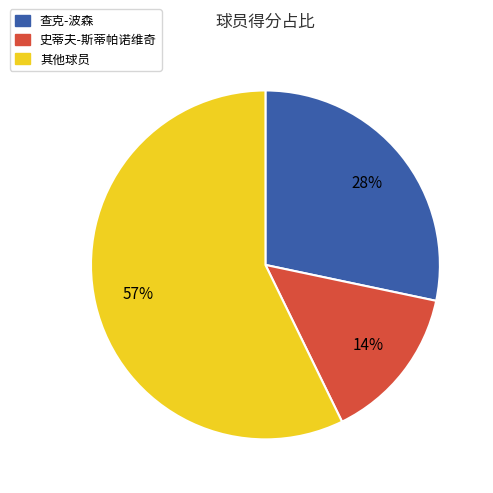

True or false: 史蒂夫-斯蒂帕诺维奇 accounts for 14% of the total.

True